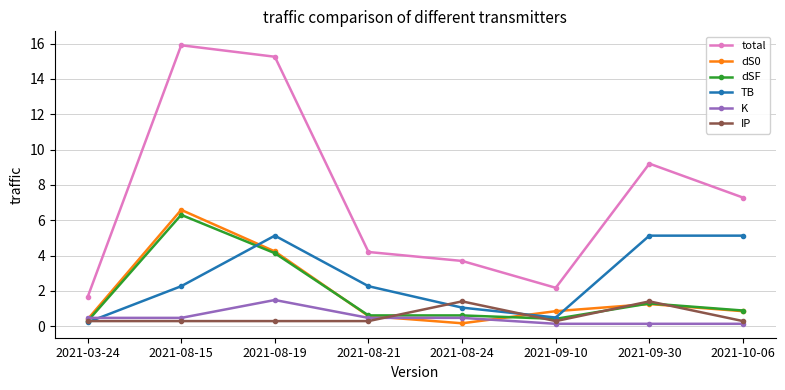

Does the chart have visible grid lines?

Yes